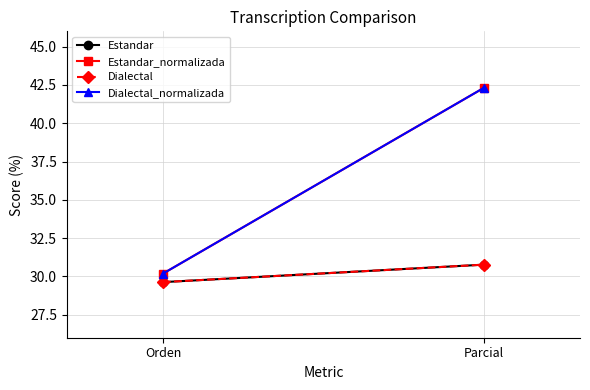

What is the minimum value shown in the chart?

29.6